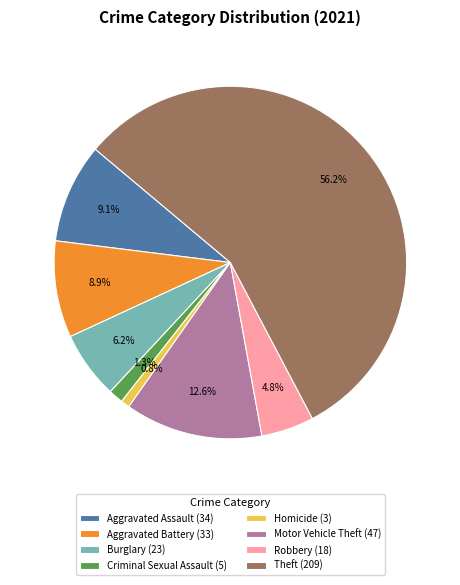

What portion of the pie excludes Robbery (18)?

95.2%